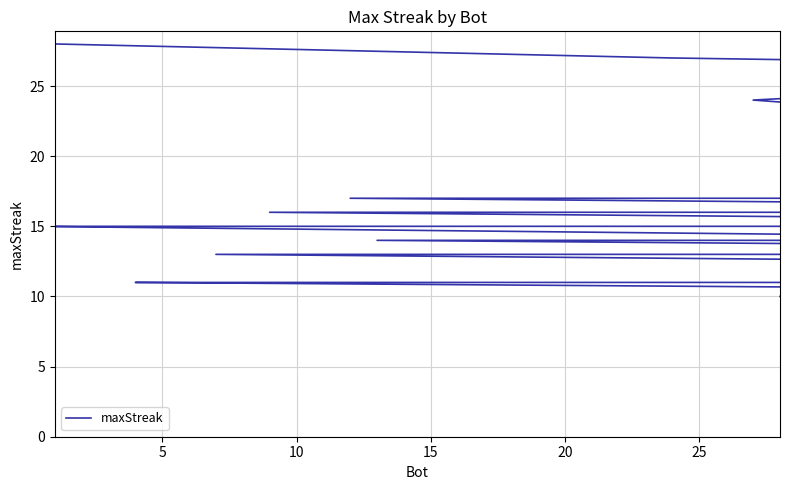

Does the chart have visible grid lines?

Yes